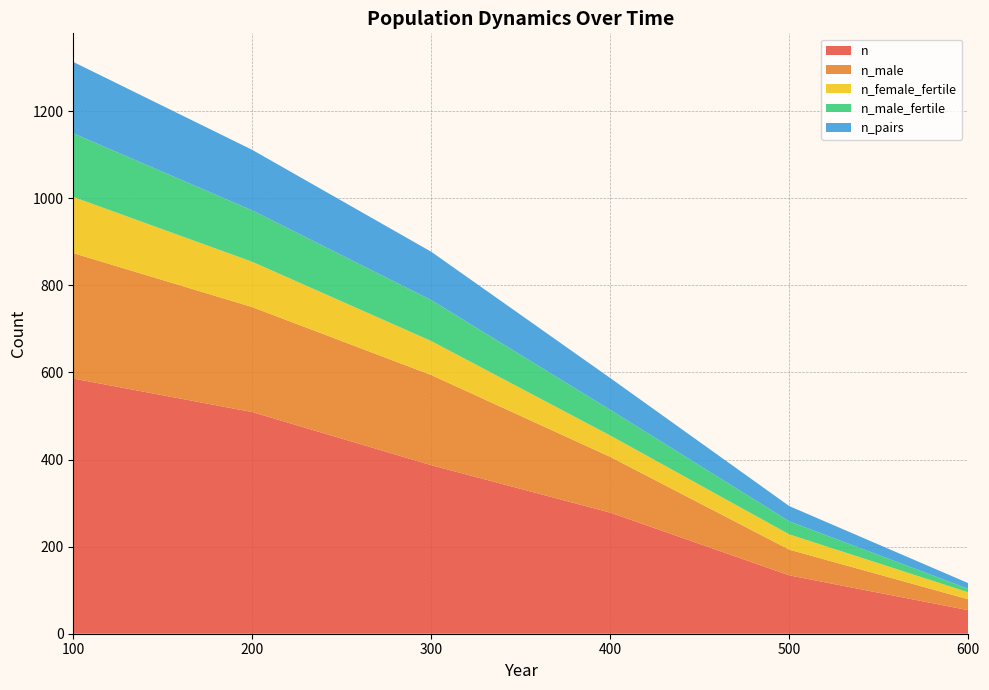

Reading left to right, transcribe all the data shown in this chart.

n: 586	509	387	278	134	54
n_male: 288	241	207	128	59	25
n_female_fertile: 129	104	78	49	35	16
n_male_fertile: 146	118	94	59	30	8
n_pairs: 164	139	111	73	35	13